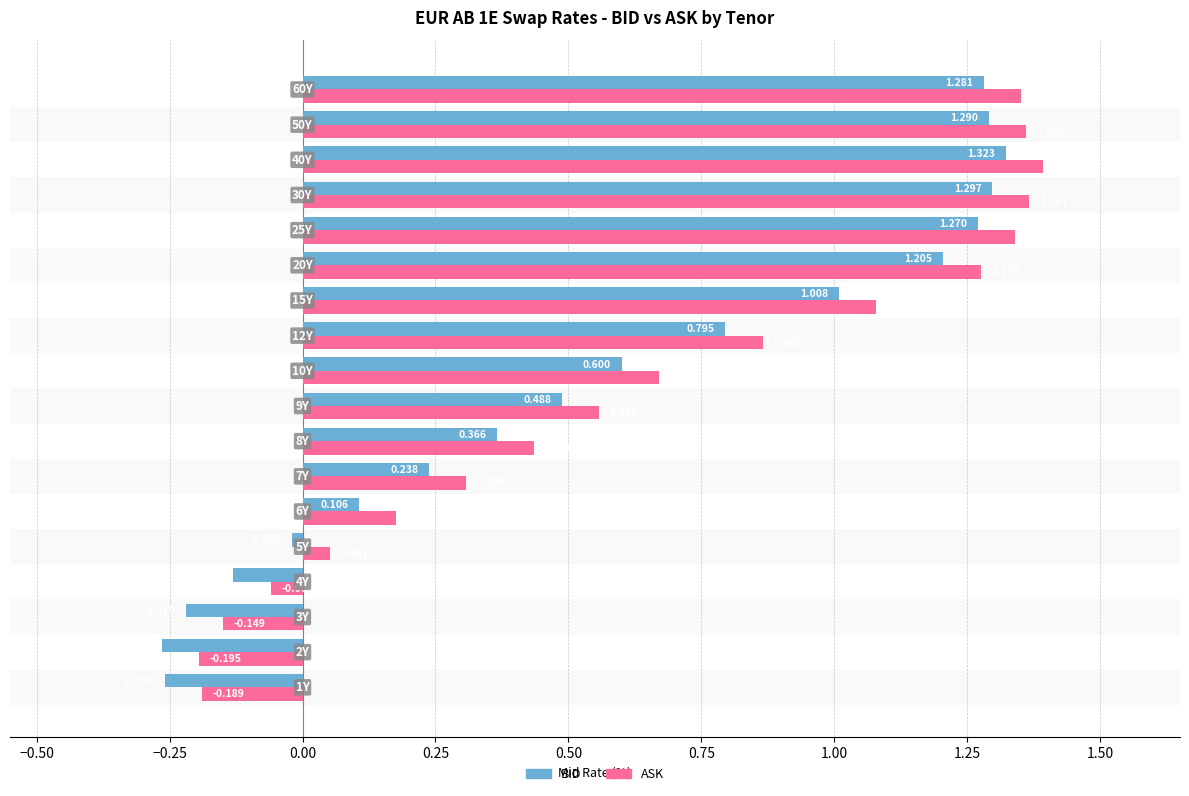

Rank the series by their average value, from highest to lowest.

ASK, BID